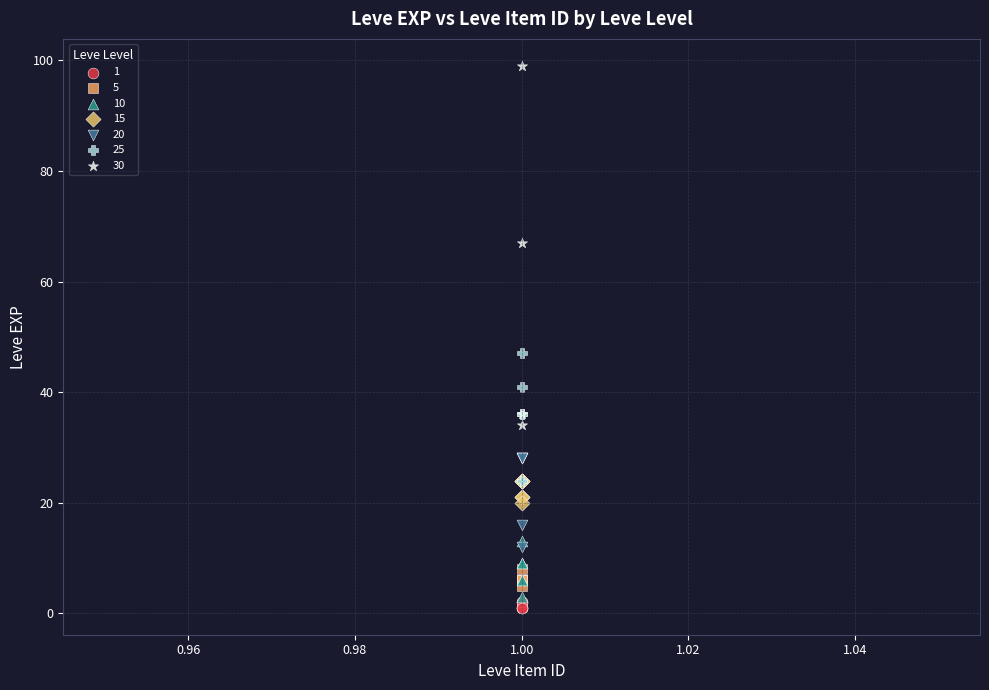

What are all the series names shown in the legend?

1, 5, 10, 15, 20, 25, 30